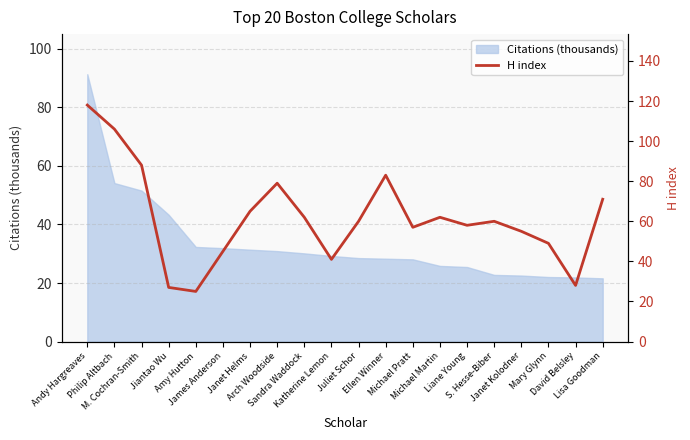

How many data points are above 60?

9